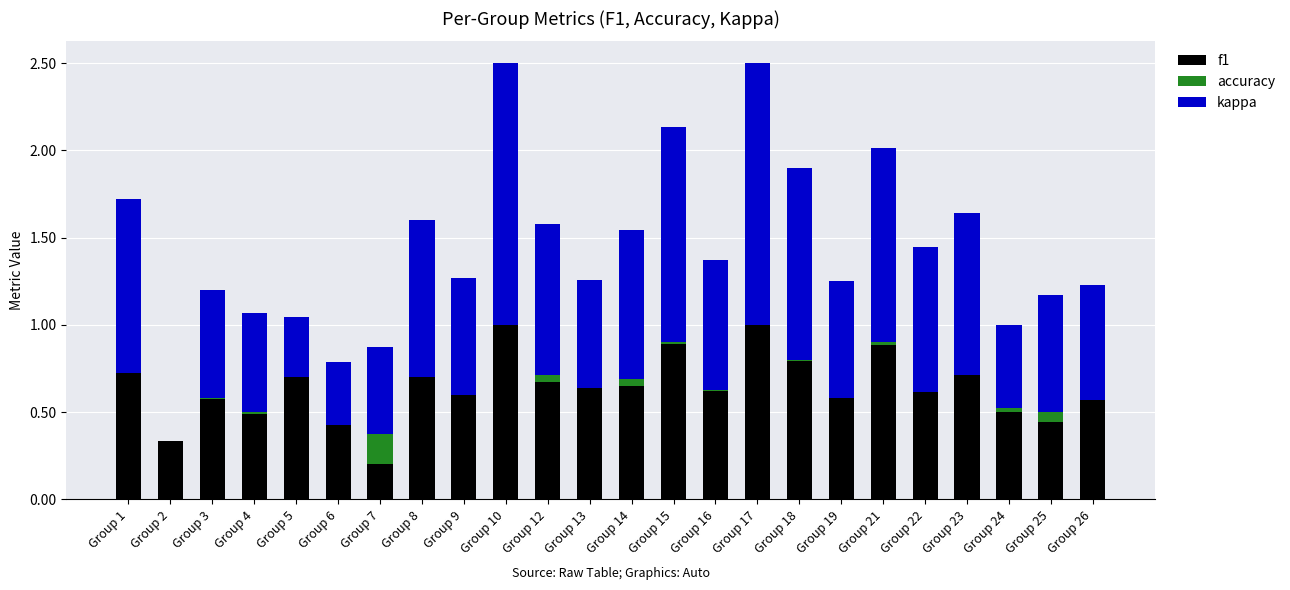

Which category has the highest value in the f1 series?

Group 10